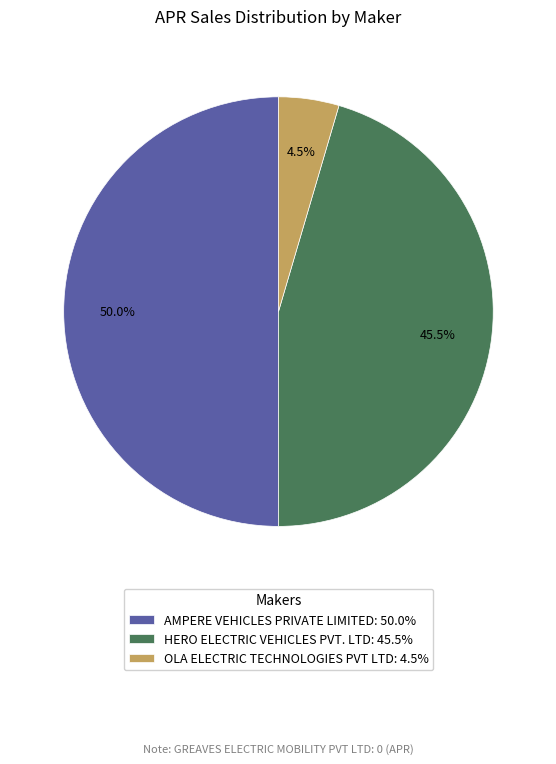

Between HERO ELECTRIC VEHICLES PVT. LTD: 45.5% and AMPERE VEHICLES PRIVATE LIMITED: 50.0%, which is larger?

AMPERE VEHICLES PRIVATE LIMITED: 50.0%